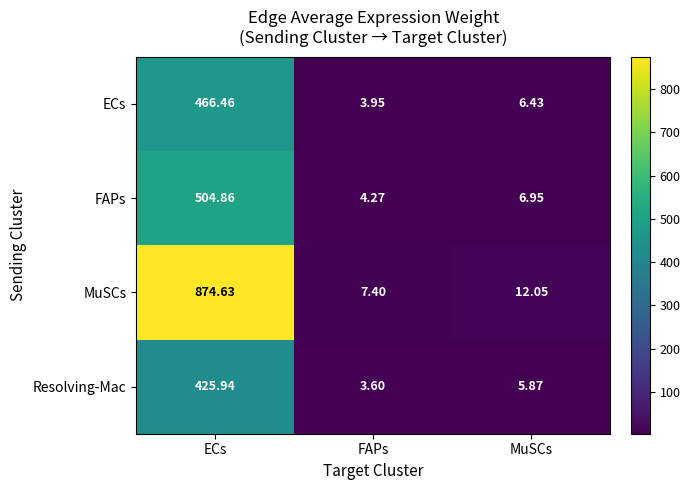

Rank the series at FAPs from highest to lowest value.

MuSCs, FAPs, ECs, Resolving-Mac